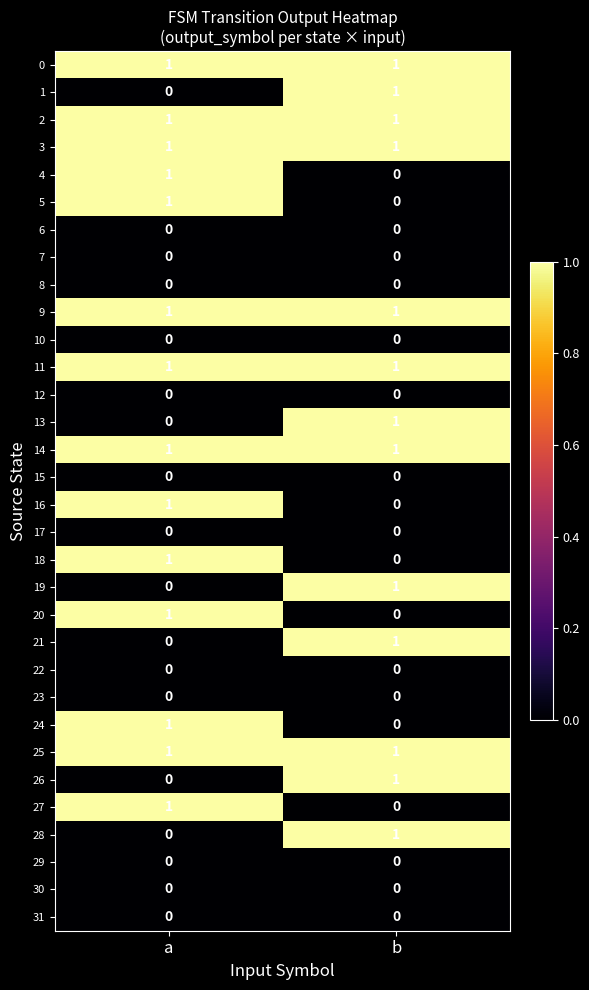

Is it true that 1 equals 0 at b?

False